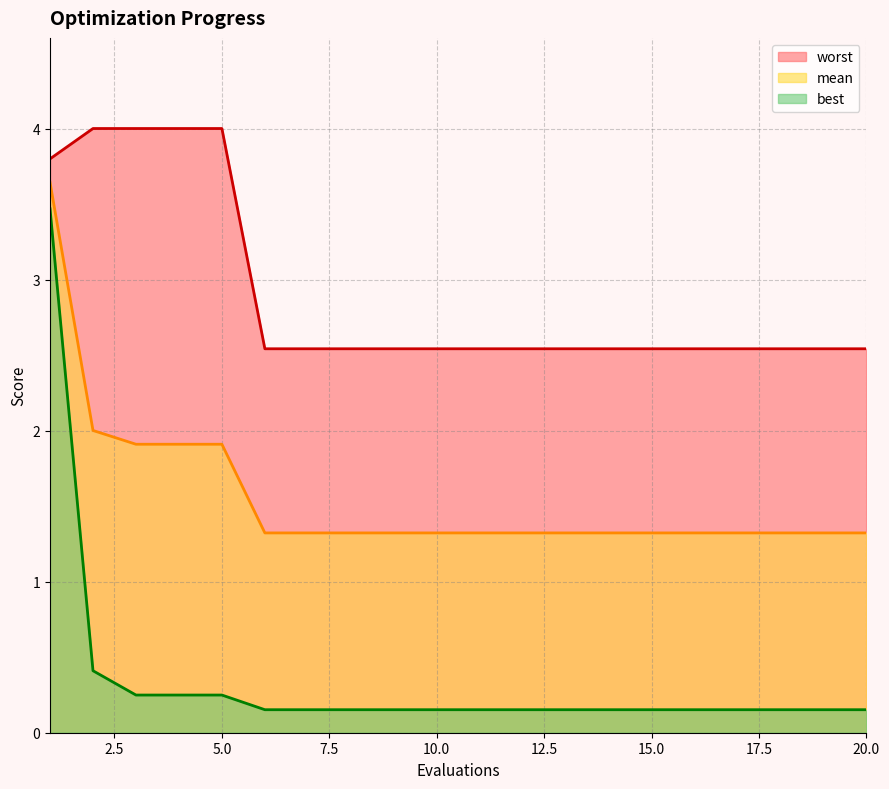

Rank the series by their maximum value, from highest to lowest.

worst, mean, best